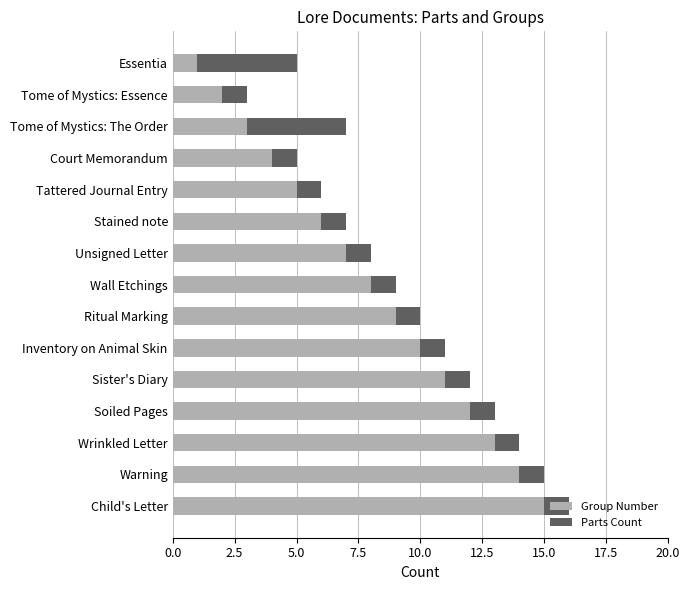

What is the difference between the Group Number values at Essentia and Inventory on Animal Skin?

9